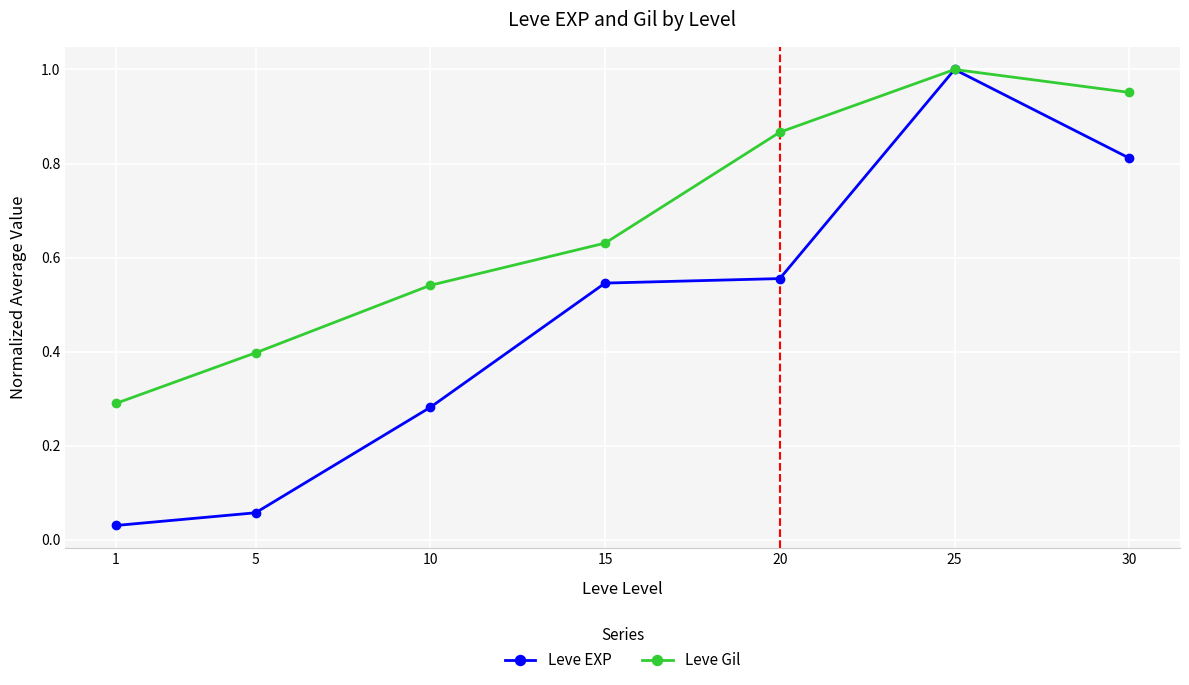

Which series has the largest range (max minus min)?

Leve EXP